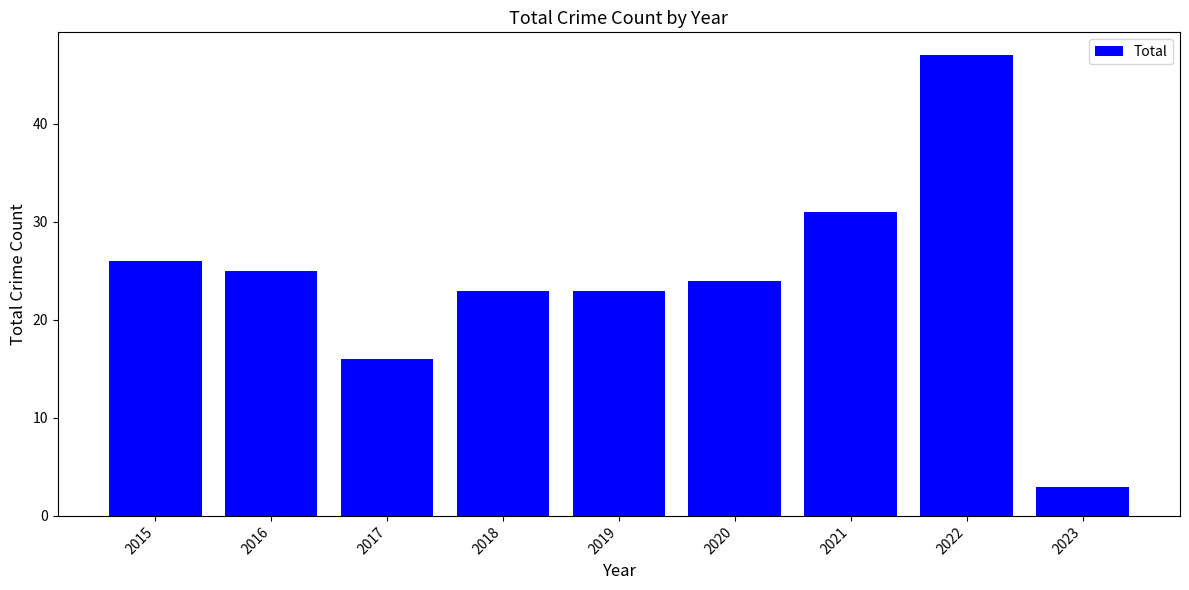

Reading right to left, transcribe all the data shown in this chart.

3	47	31	24	23	23	16	25	26